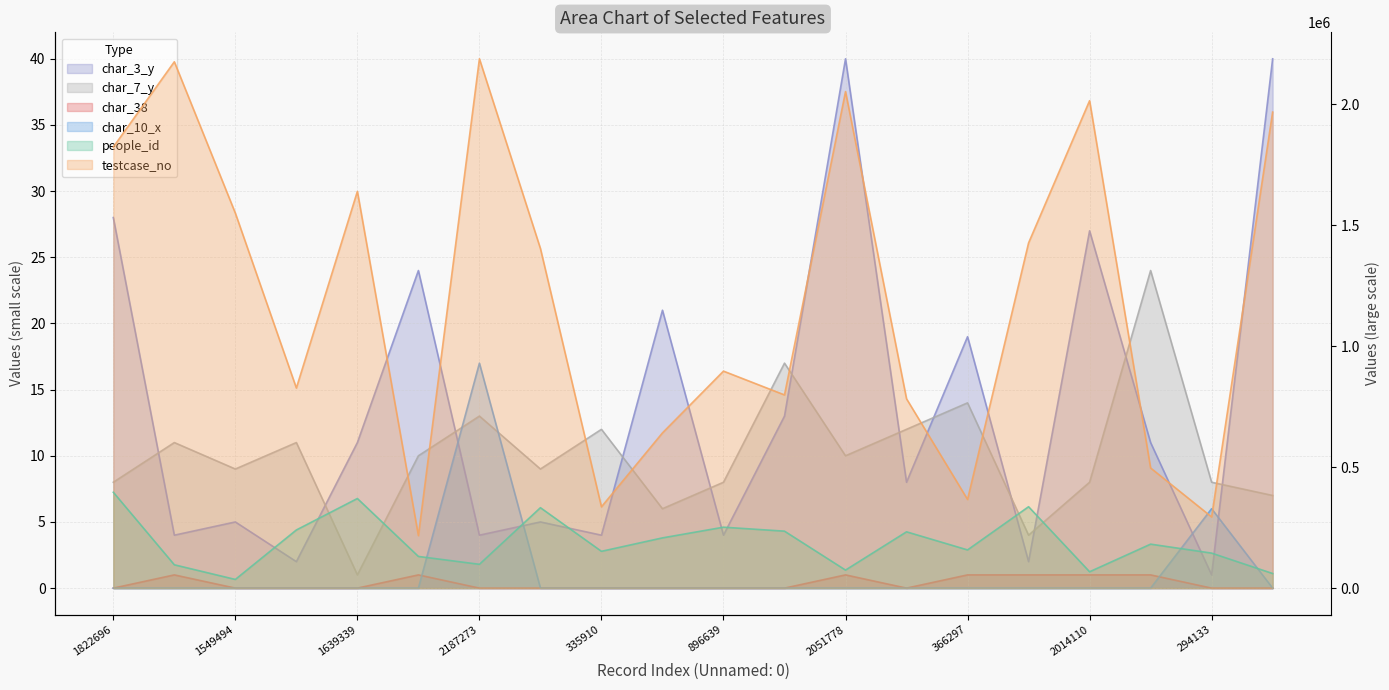

How many interior local peaks does the char_10_x series have?

2